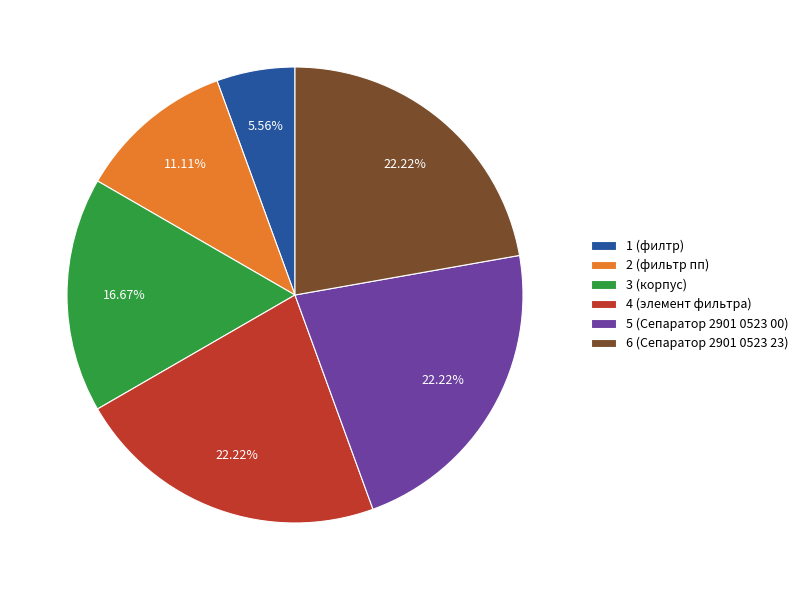

Count the number of slices in the pie.

6